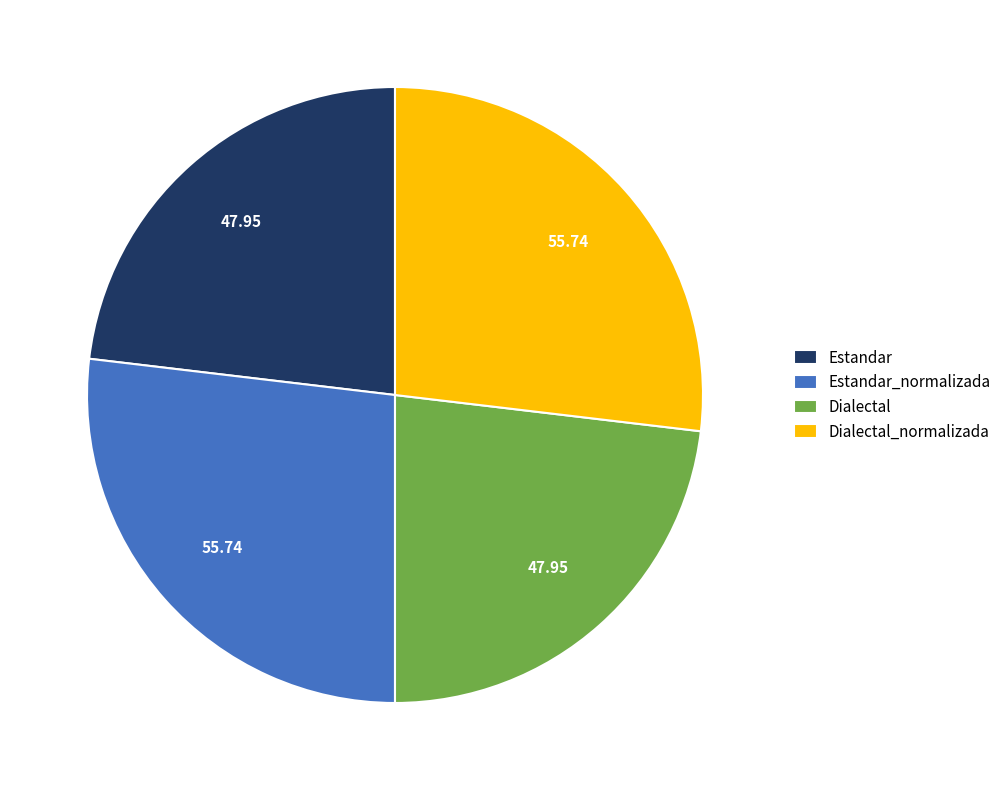

Is there a majority slice in this chart?

No